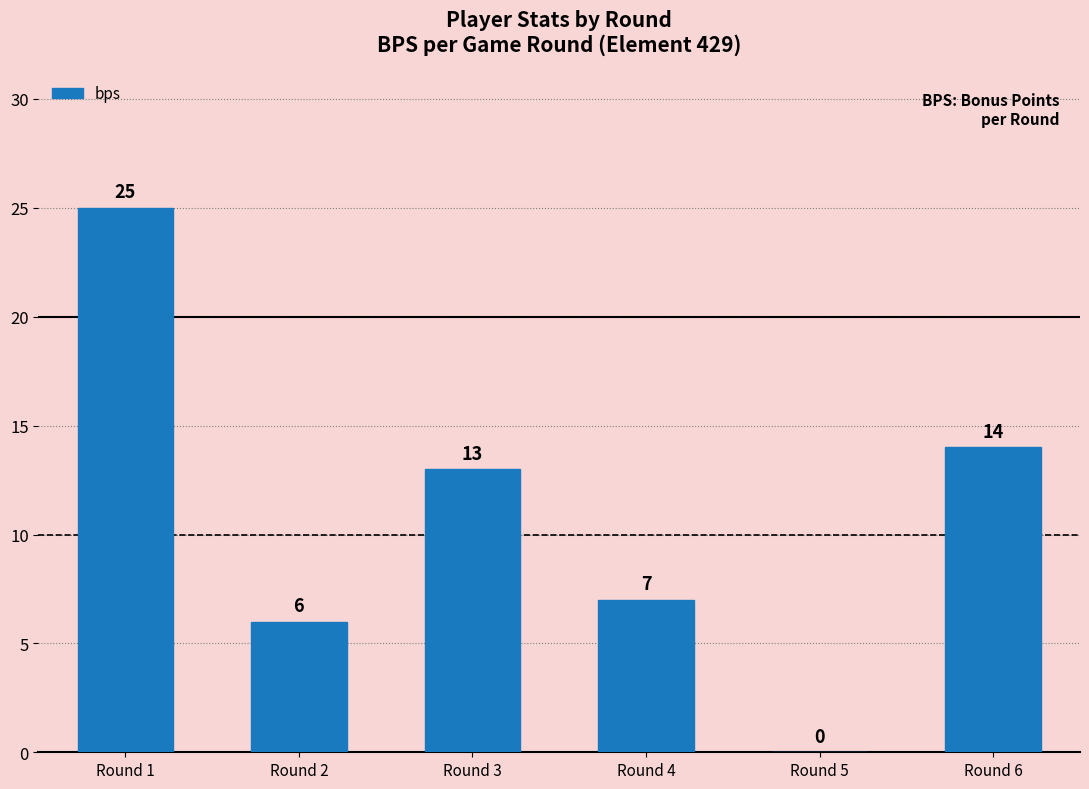

Reading left to right, transcribe all the data shown in this chart.

Round 1=25	Round 2=6	Round 3=13	Round 4=7	Round 5=0	Round 6=14